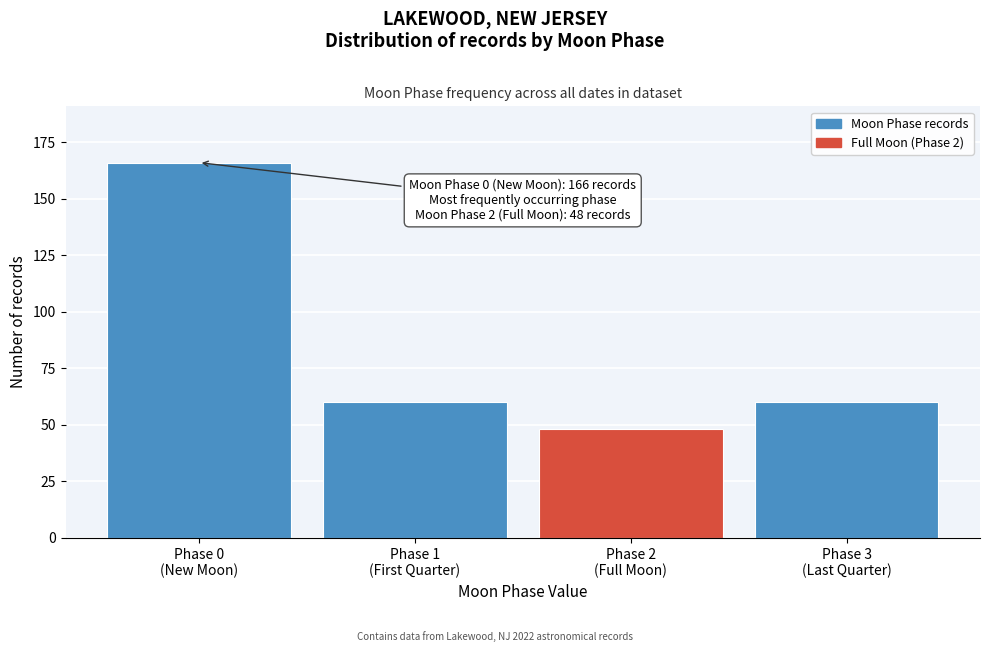

Reading left to right, transcribe all the data shown in this chart.

166	60	48	60